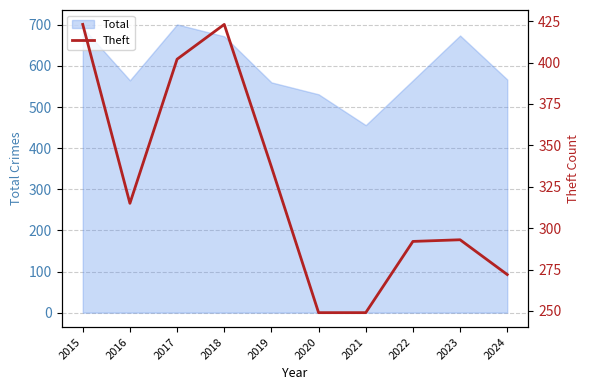

Which label corresponds to the smallest value in the chart?

2020